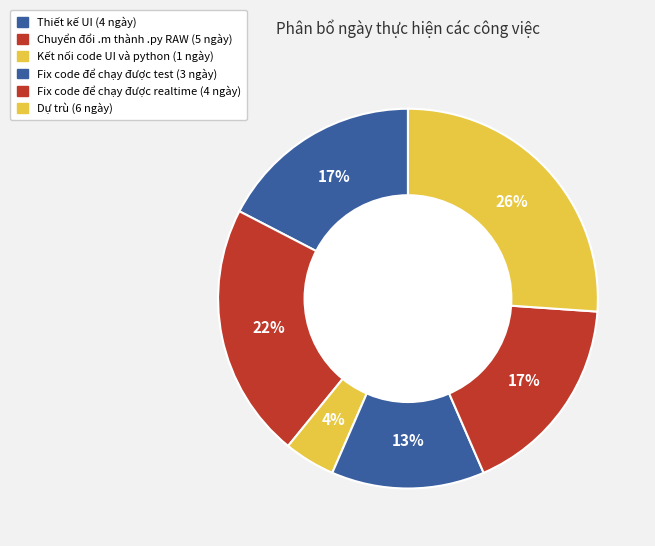

How many segments does this pie chart have?

6